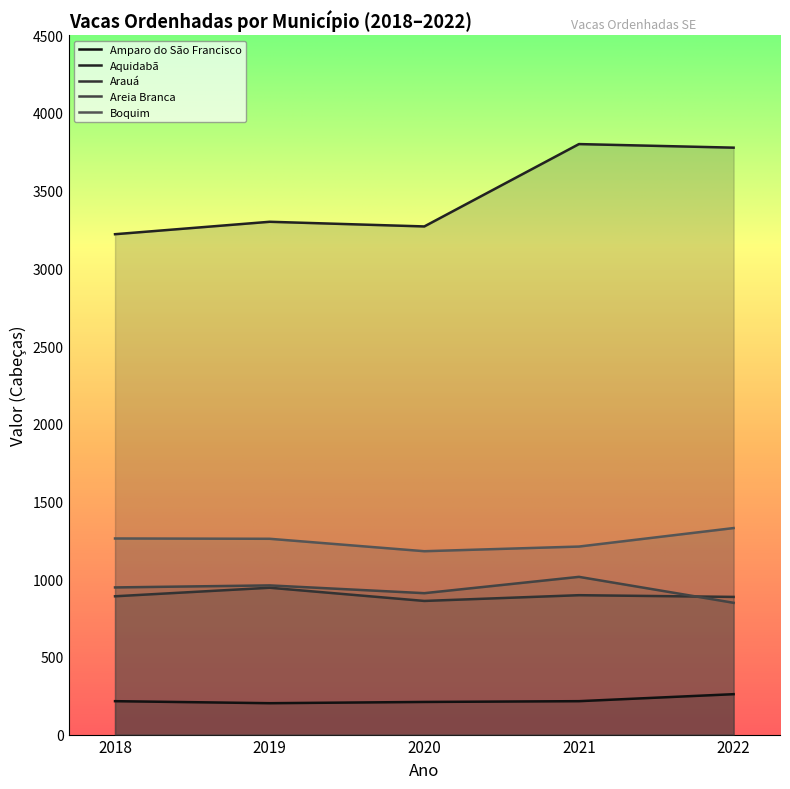

How many interior local valleys does the Boquim series have?

1